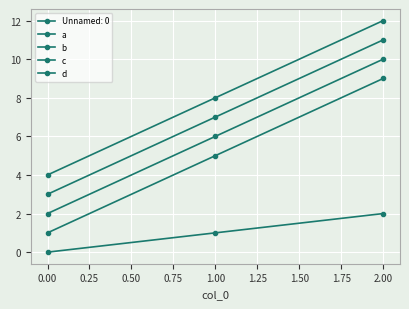

How many lines are shown in the chart?

5